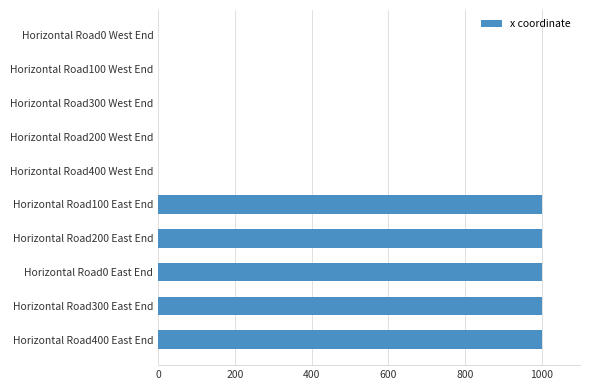

Reading bottom to top, extract all data points from this chart.

Horizontal Road400 East End=1000	Horizontal Road300 East End=1000	Horizontal Road0 East End=1000	Horizontal Road200 East End=1000	Horizontal Road100 East End=1000	Horizontal Road400 West End=0	Horizontal Road200 West End=0	Horizontal Road300 West End=0	Horizontal Road100 West End=0	Horizontal Road0 West End=0